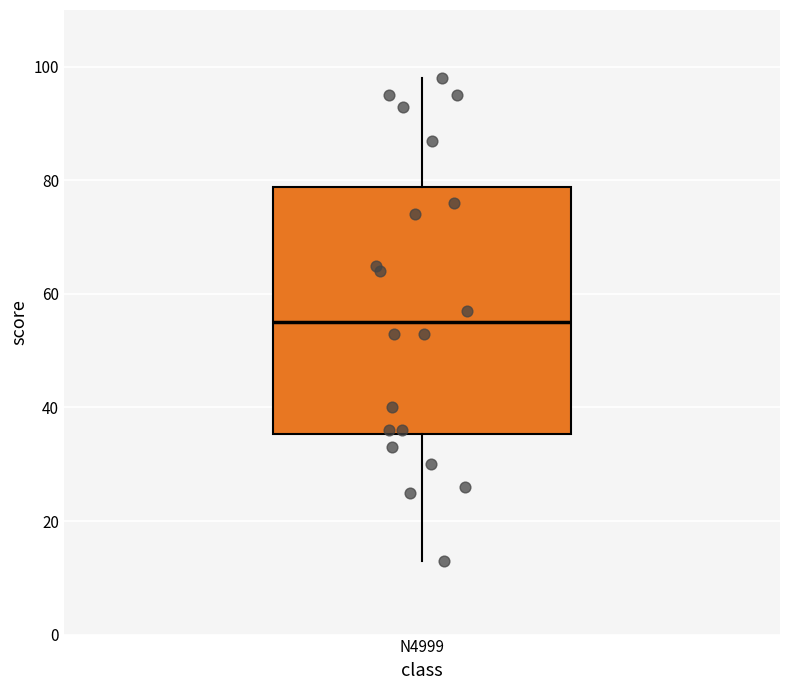

Transcribe this box plot: give where the median line is, the range the box spans, and where the two whiskers end, as read against the y-axis. The values are not printed on the chart, so give them approximately, as read against the axis.

median 56, box 36 to 78, whiskers 14 to 98